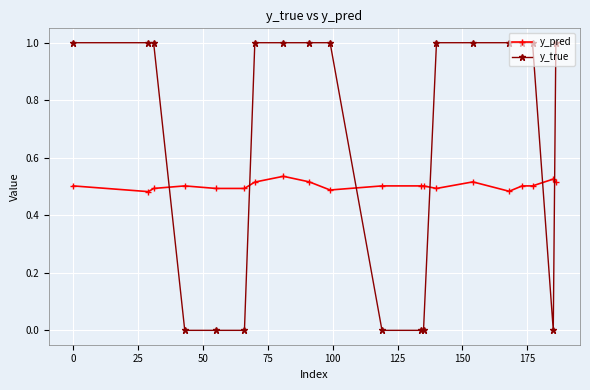

What are all the series names shown in the legend?

y_pred, y_true